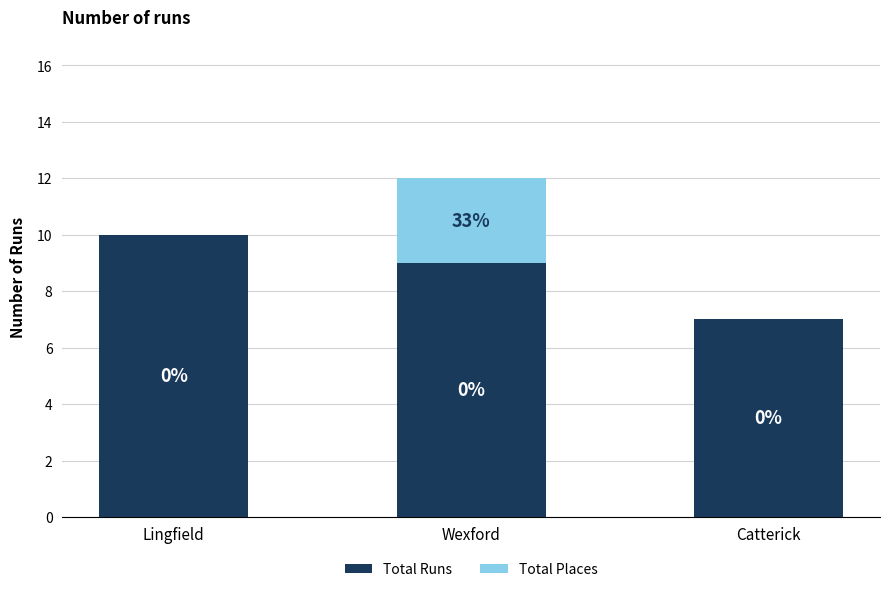

Is it true that Total Runs equals 4 at Lingfield?

False